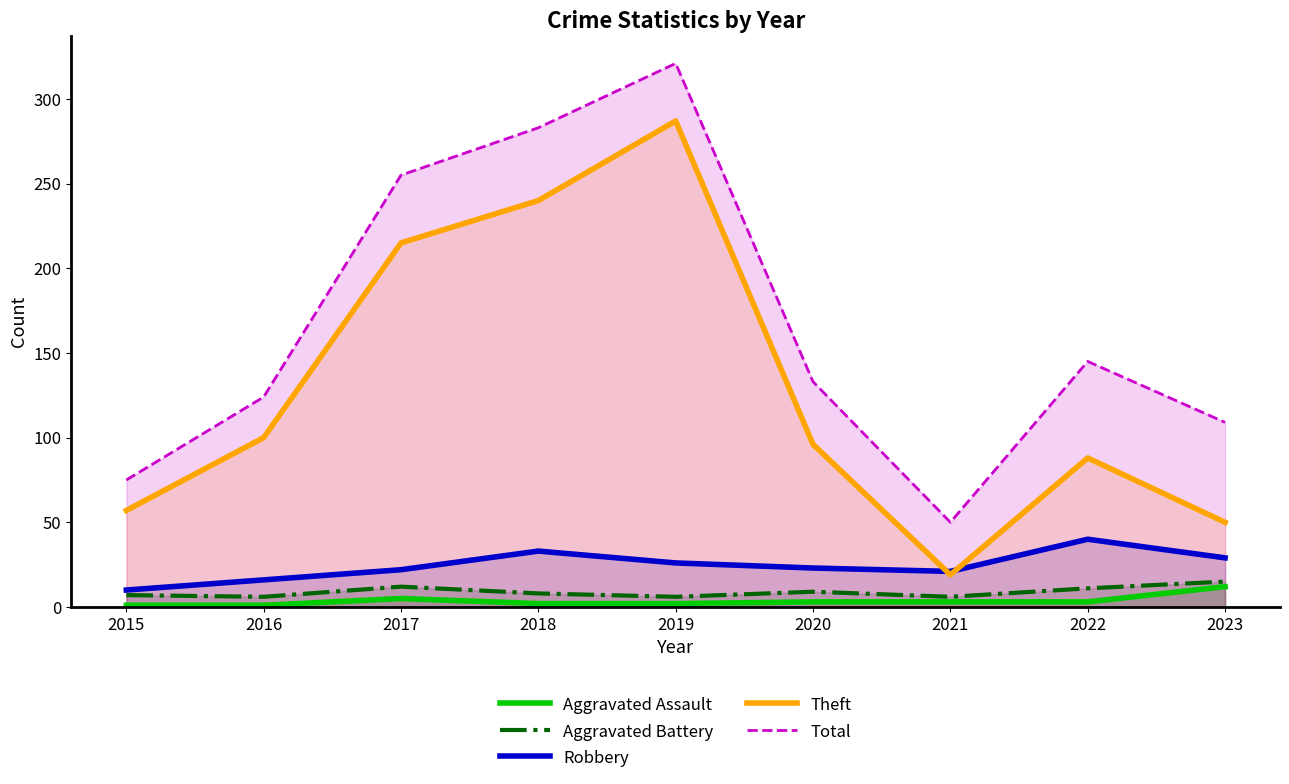

How many values in the Theft series exceed 96?

4